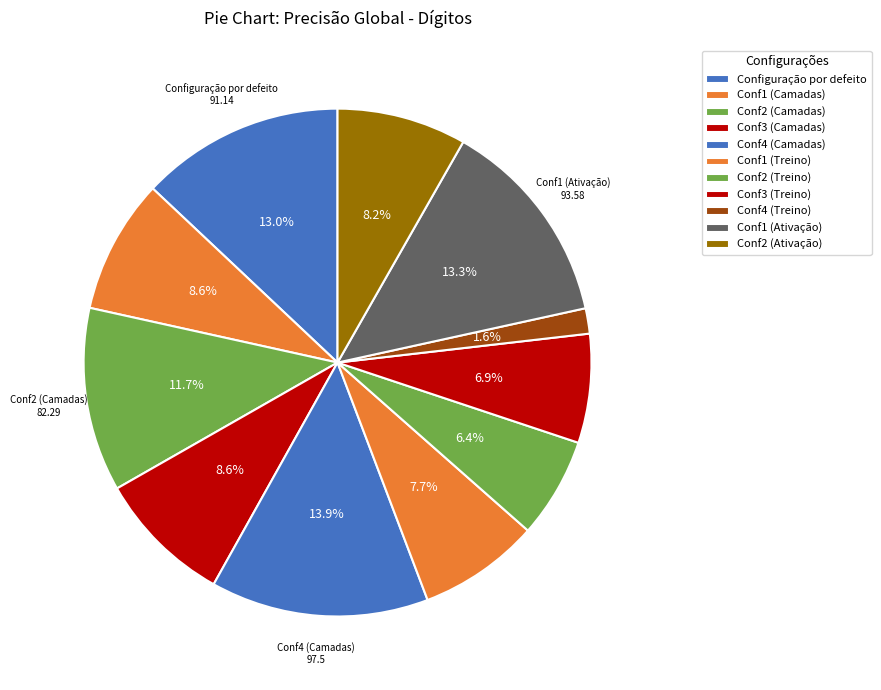

Rank the categories by value from lowest to highest.

Conf4 (Treino), Conf2 (Treino), Conf3 (Treino), Conf1 (Treino), Conf2 (Ativação), Conf1 (Camadas), Conf3 (Camadas), Conf2 (Camadas), Configuração por defeito, Conf1 (Ativação), Conf4 (Camadas)